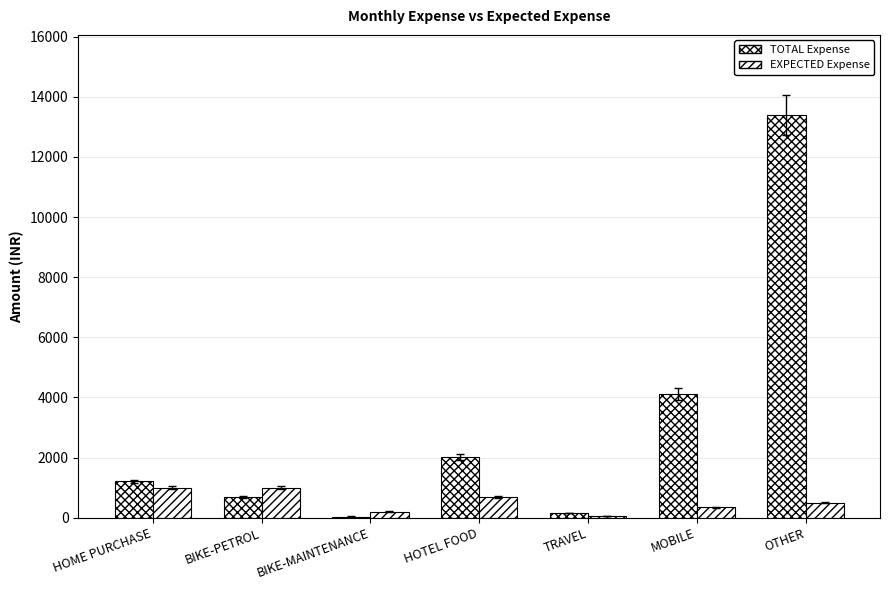

Rank the series by their maximum value, from lowest to highest.

EXPECTED Expense, TOTAL Expense